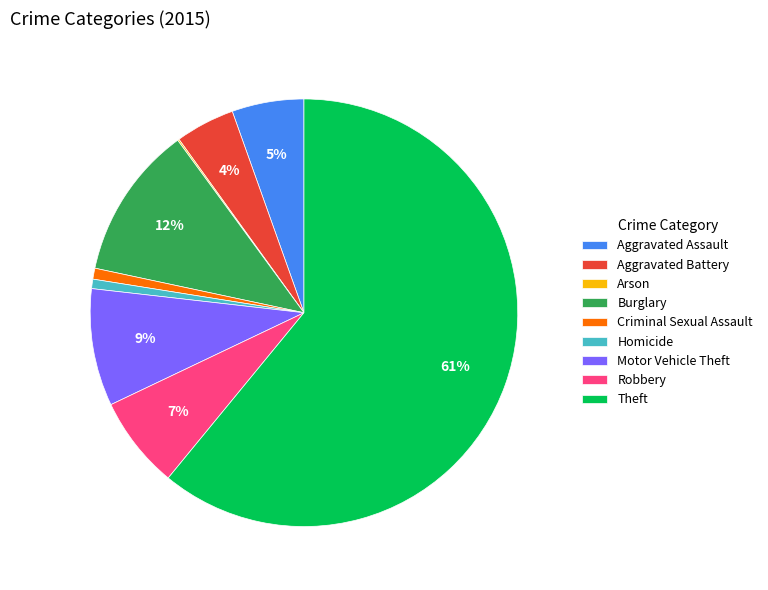

To the nearest percent, what is the difference between the largest and smallest slice percentages?

61%